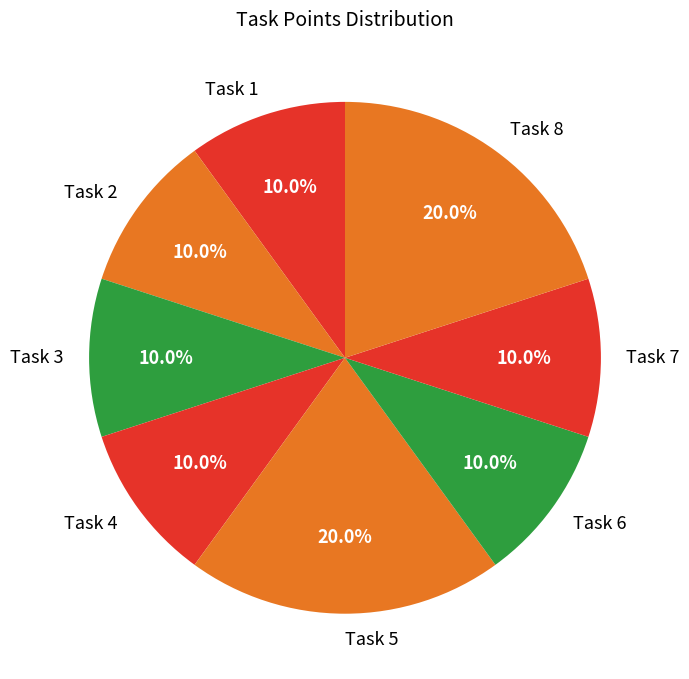

The Task 7 slice represents 4% of the pie. True or false?

False